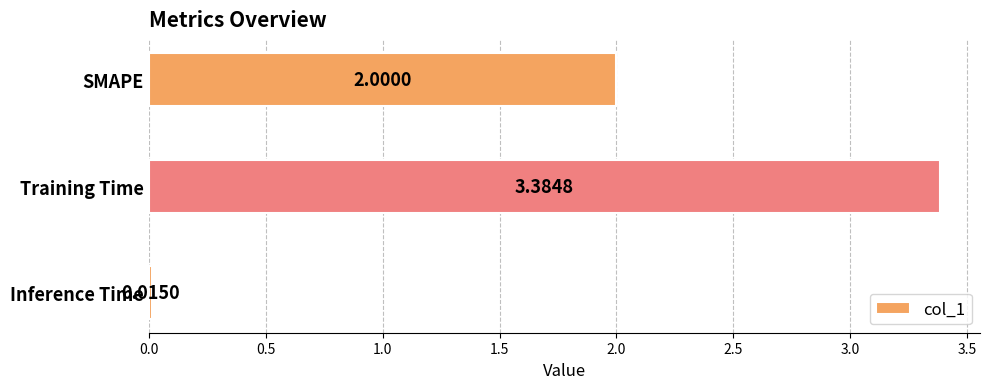

Where is the data nearest to the value 1?

Inference Time